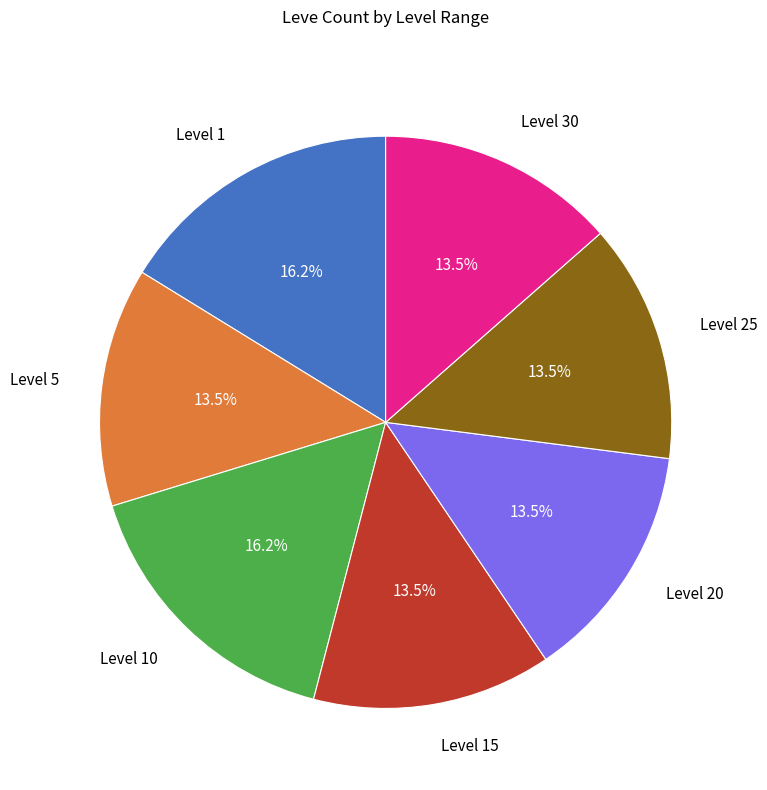

Count the number of slices in the pie.

7